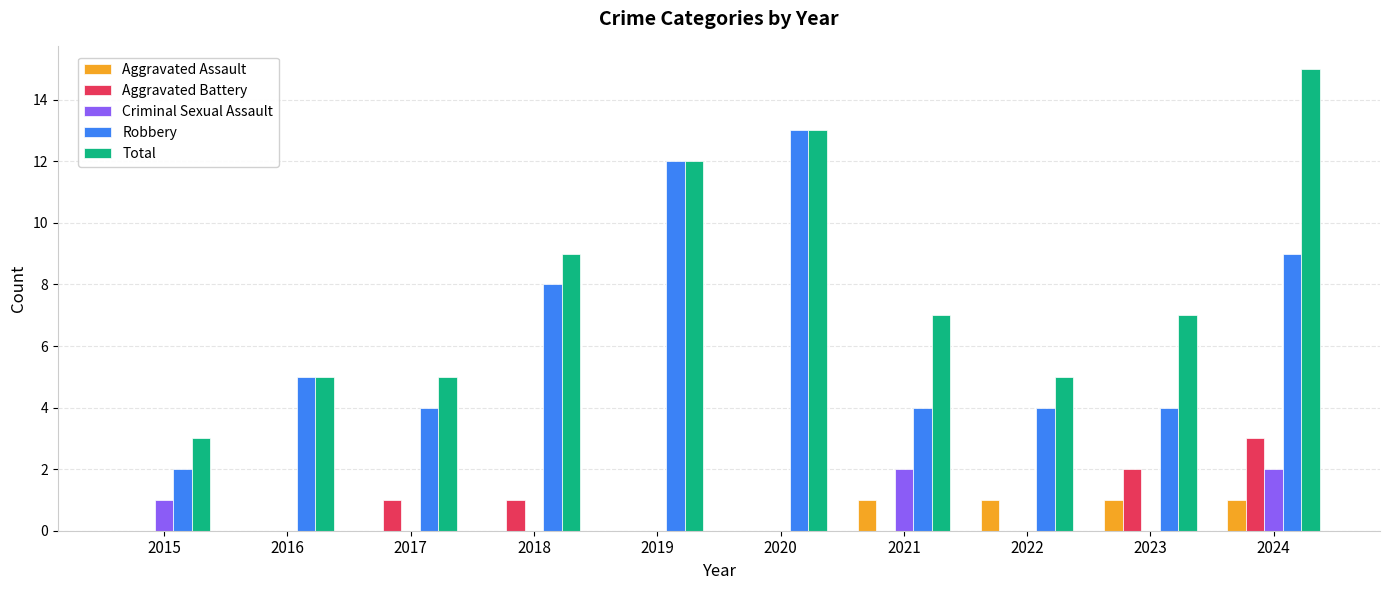

Between 2018 and 2020, which series saw the biggest shift?

Robbery